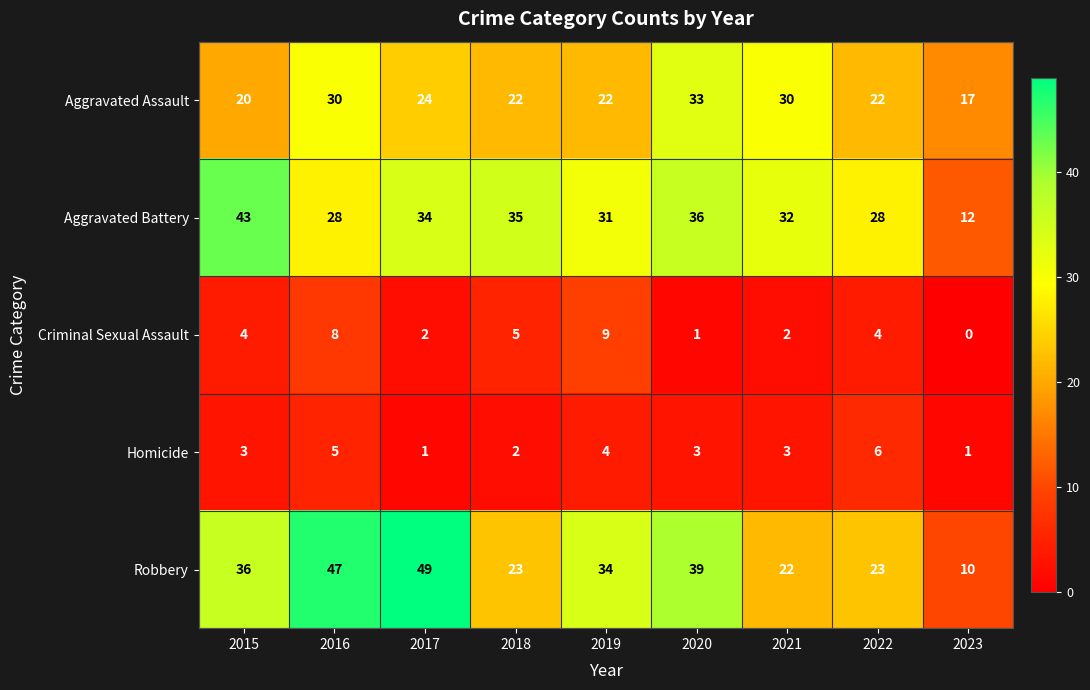

What is the difference between the highest and lowest values at 2019?

30